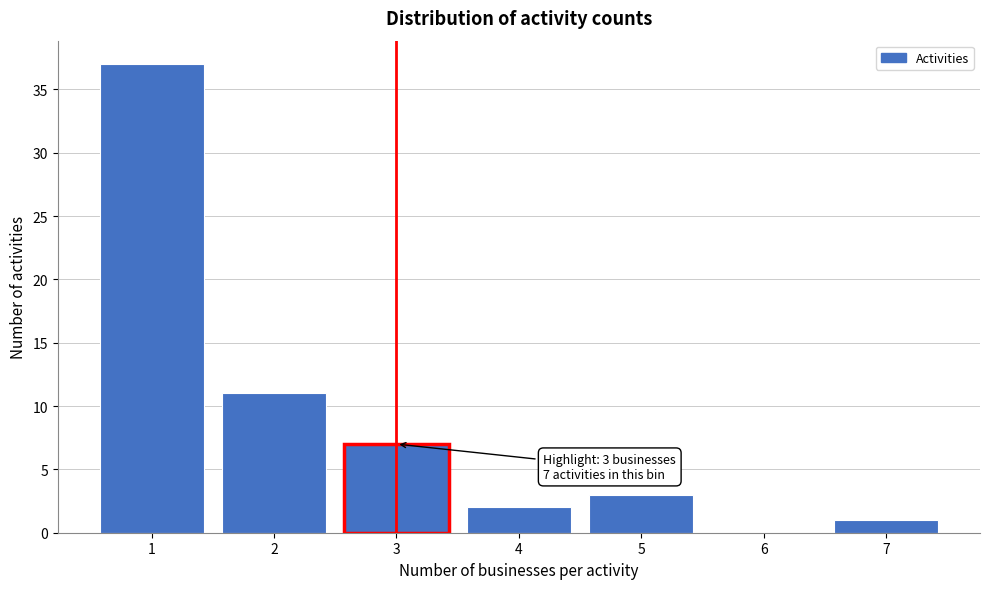

Reading left to right, extract all data points from this chart.

1=37	2=11	3=7	4=2	5=3	6=0	7=1